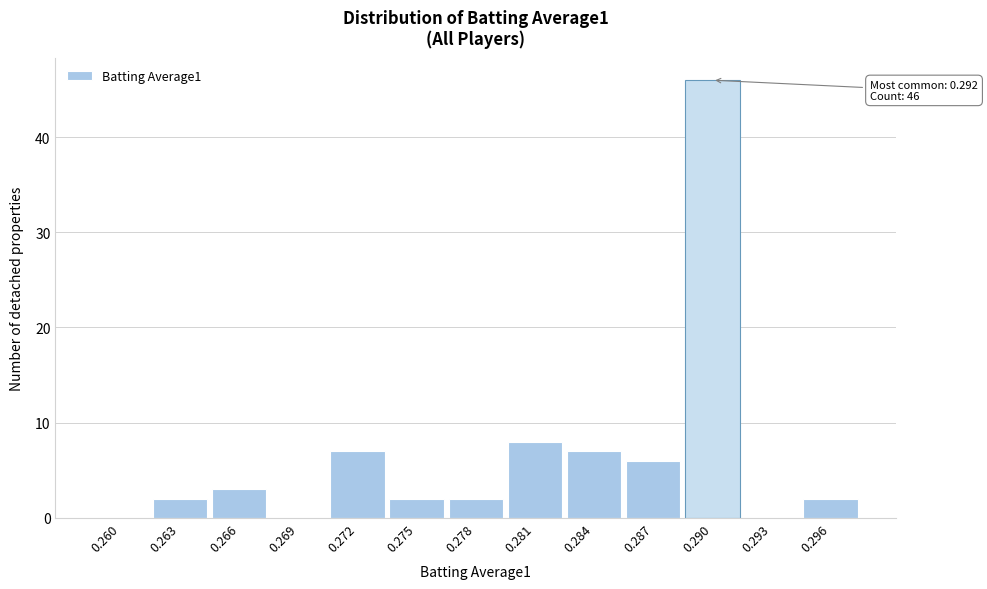

Reading right to left, transcribe all the data shown in this chart.

0.296=2	0.293=0	0.290=46	0.287=6	0.284=7	0.281=8	0.278=2	0.275=2	0.272=7	0.269=0	0.266=3	0.263=2	0.260=0